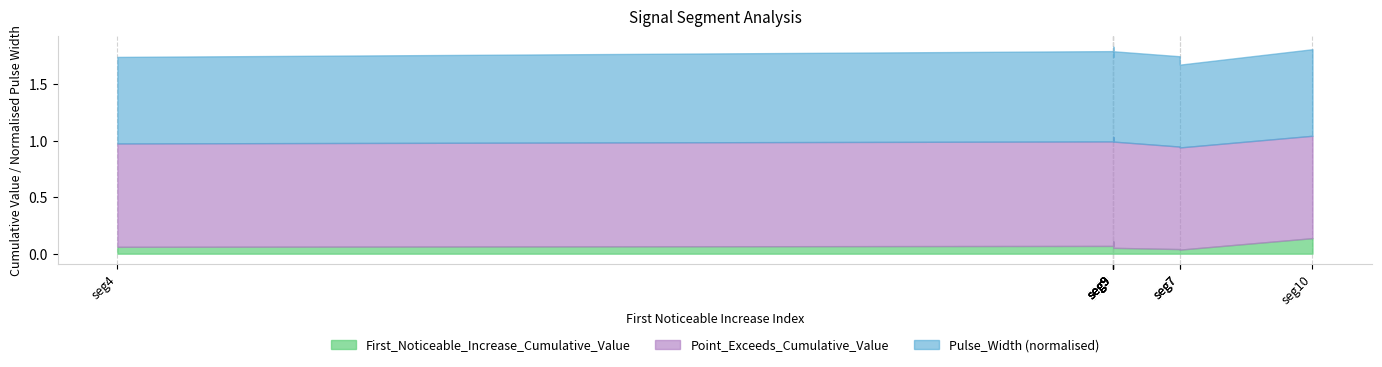

What is the difference between the maximum and minimum values in the First_Noticeable_Increase_Cumulative_Value series?

0.1